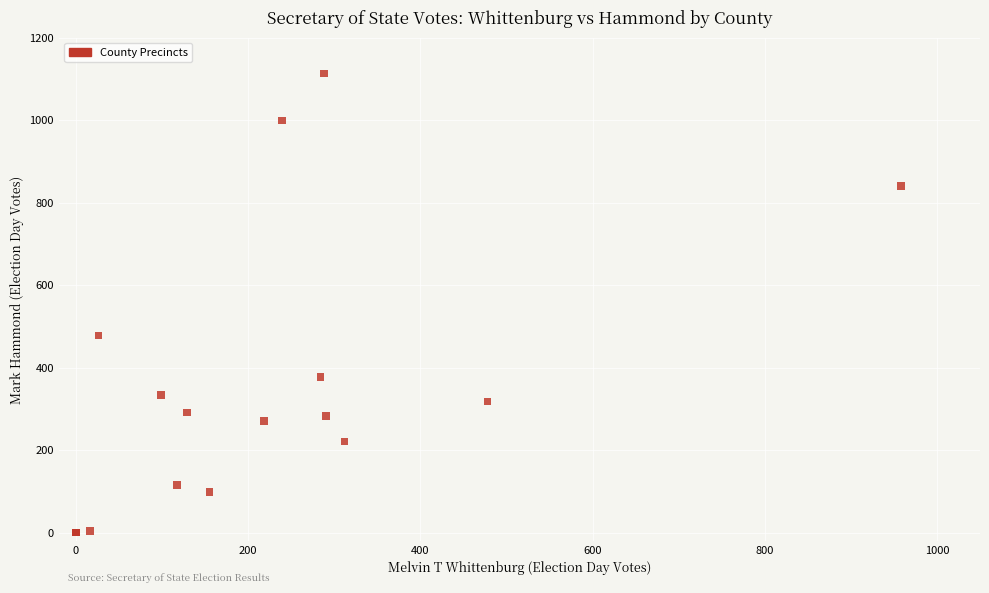

What Y value in the scatter plot is closest to 556?

478